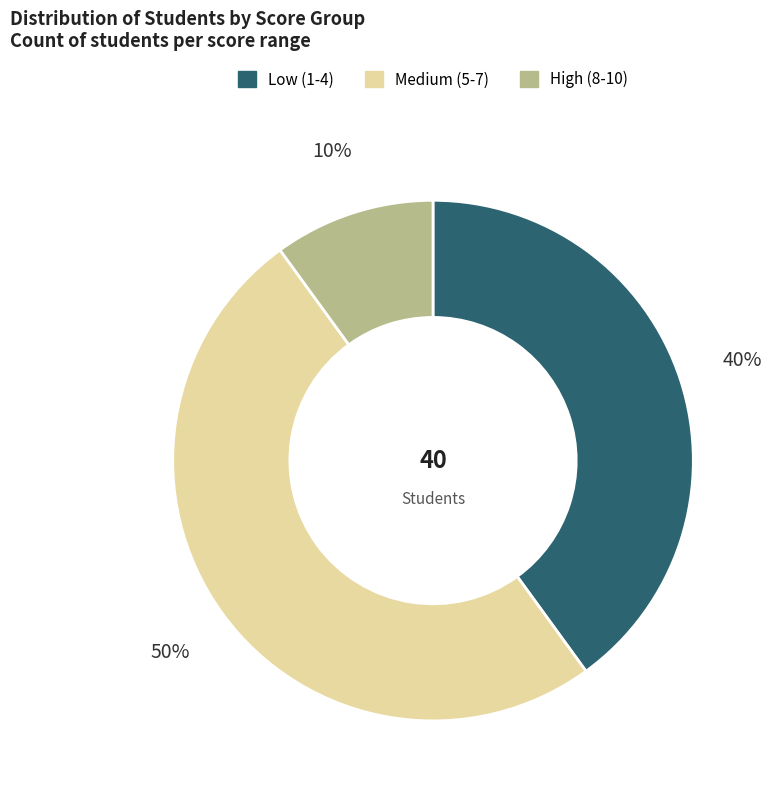

How many segments does this pie chart have?

3